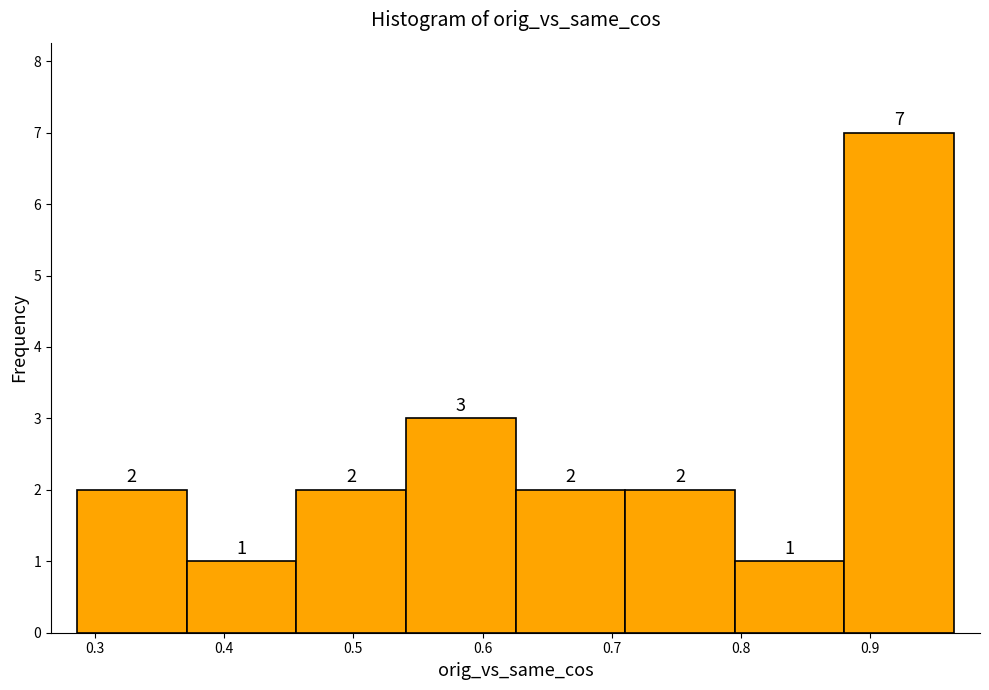

What is the height of the bar covering 0.88 to 0.97 on the x-axis? The bar edges are not printed on the chart, so give them approximately, as read against the axis.

7